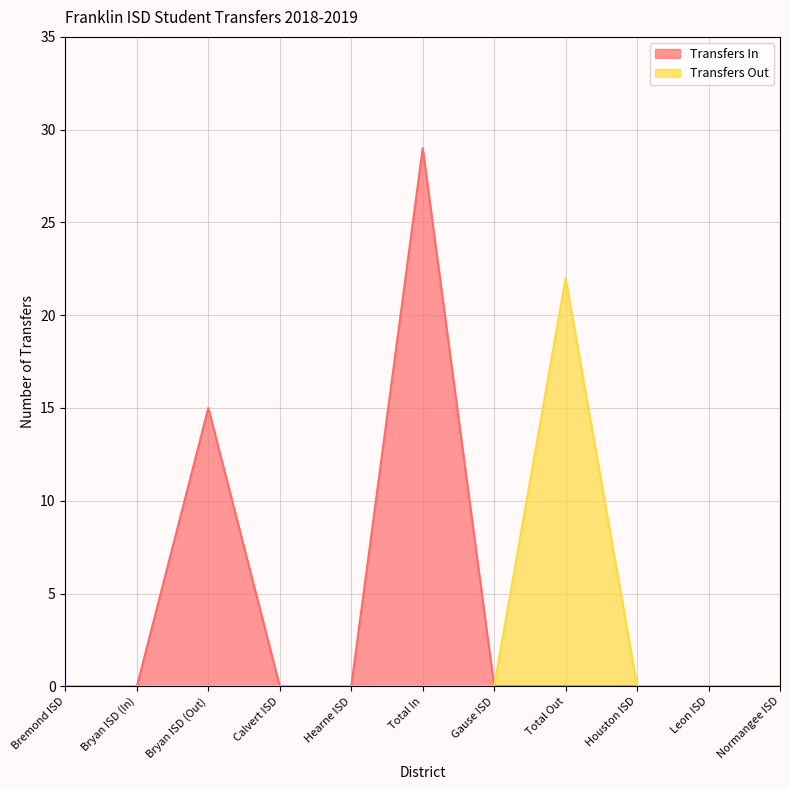

Reading left to right, list all the values displayed in this chart.

Transfers In: 0	0	15	0	0	29	0	0	0	0	0
Transfers Out: 0	0	0	0	0	0	0	22	0	0	0